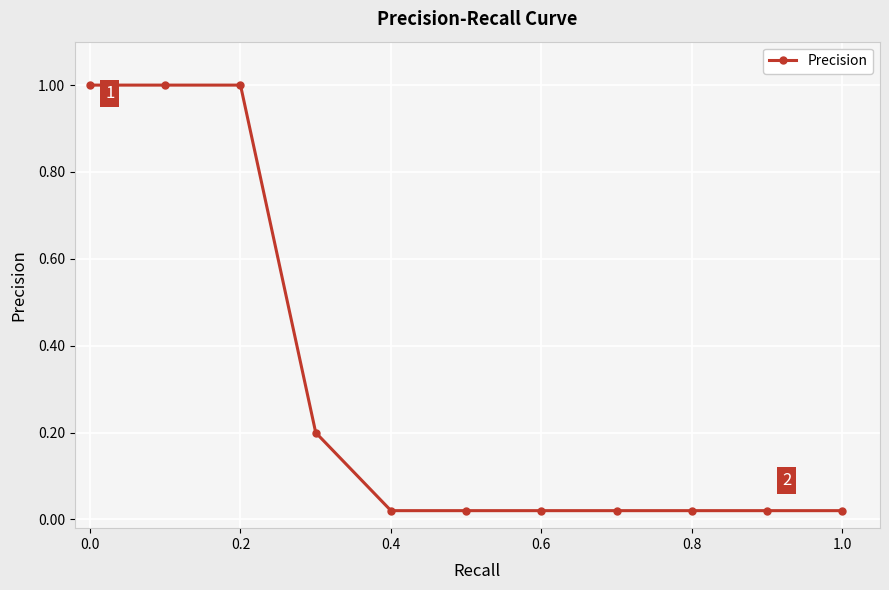

What is the difference between the maximum and minimum values?

1.0